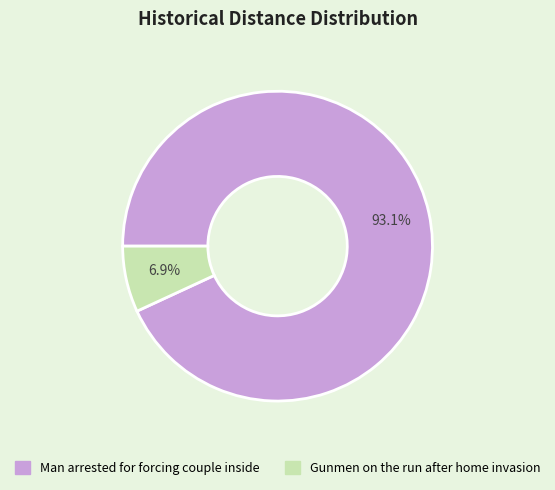

Combined, what portion of the pie is Man arrested for forcing couple inside and Gunmen on the run after home invasion?

100.0%